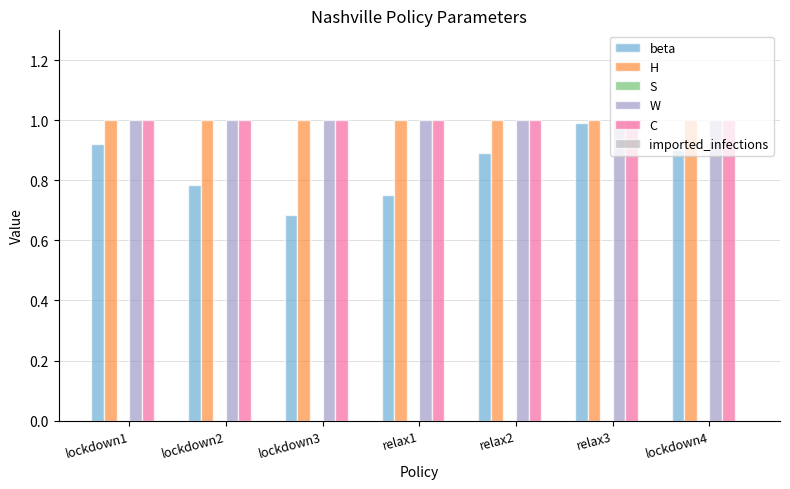

What is the label of the 4th bar from the left?

relax1